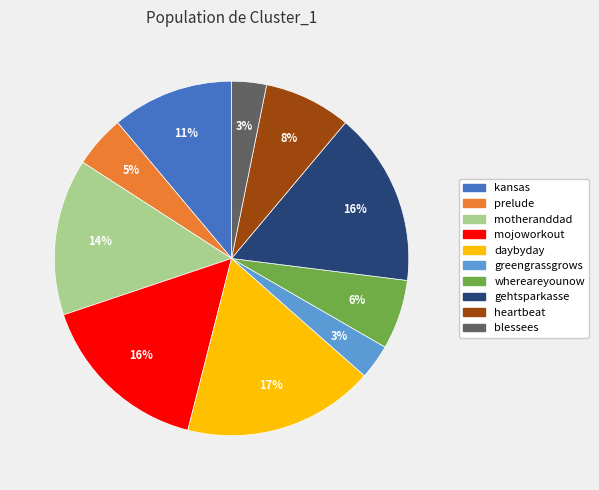

Does any single category account for the majority?

No